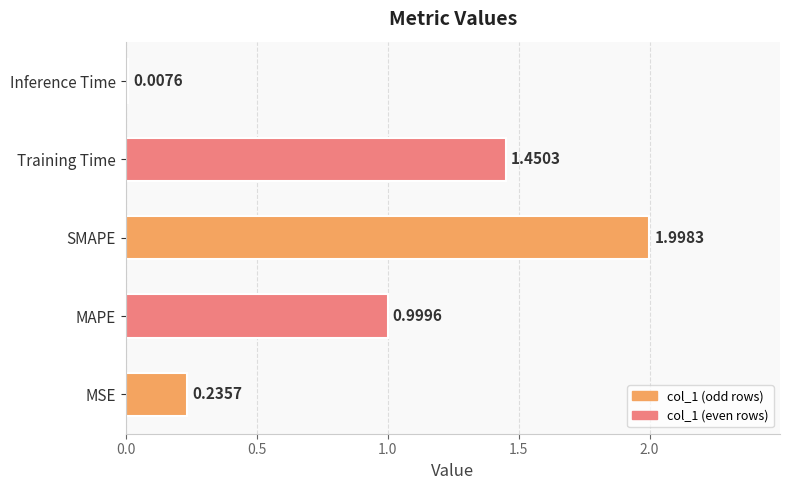

Are the bars horizontal?

Yes